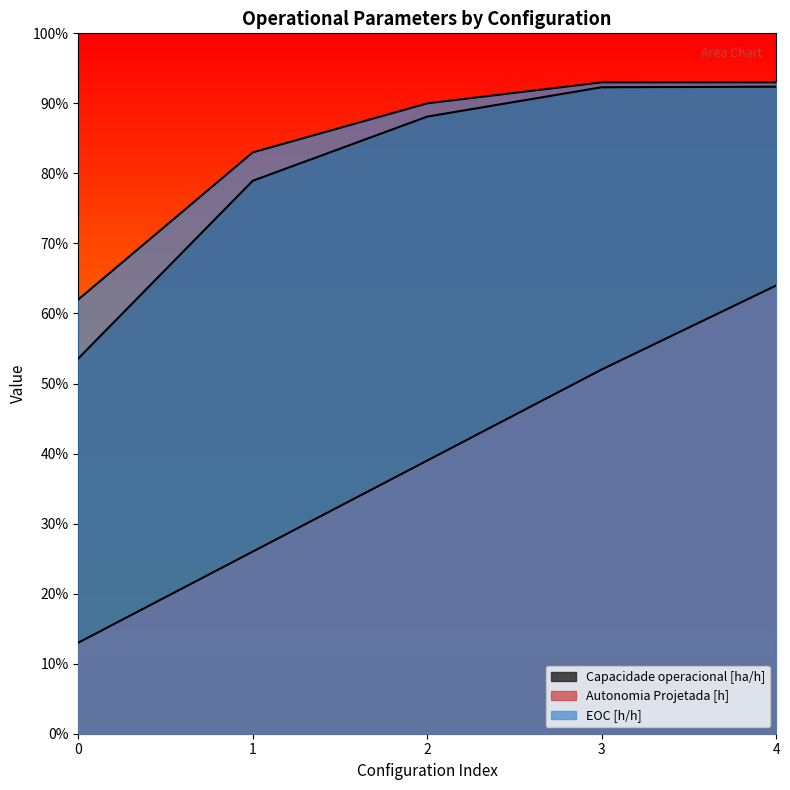

Which series has the largest total across all categories?

EOC [h/h]